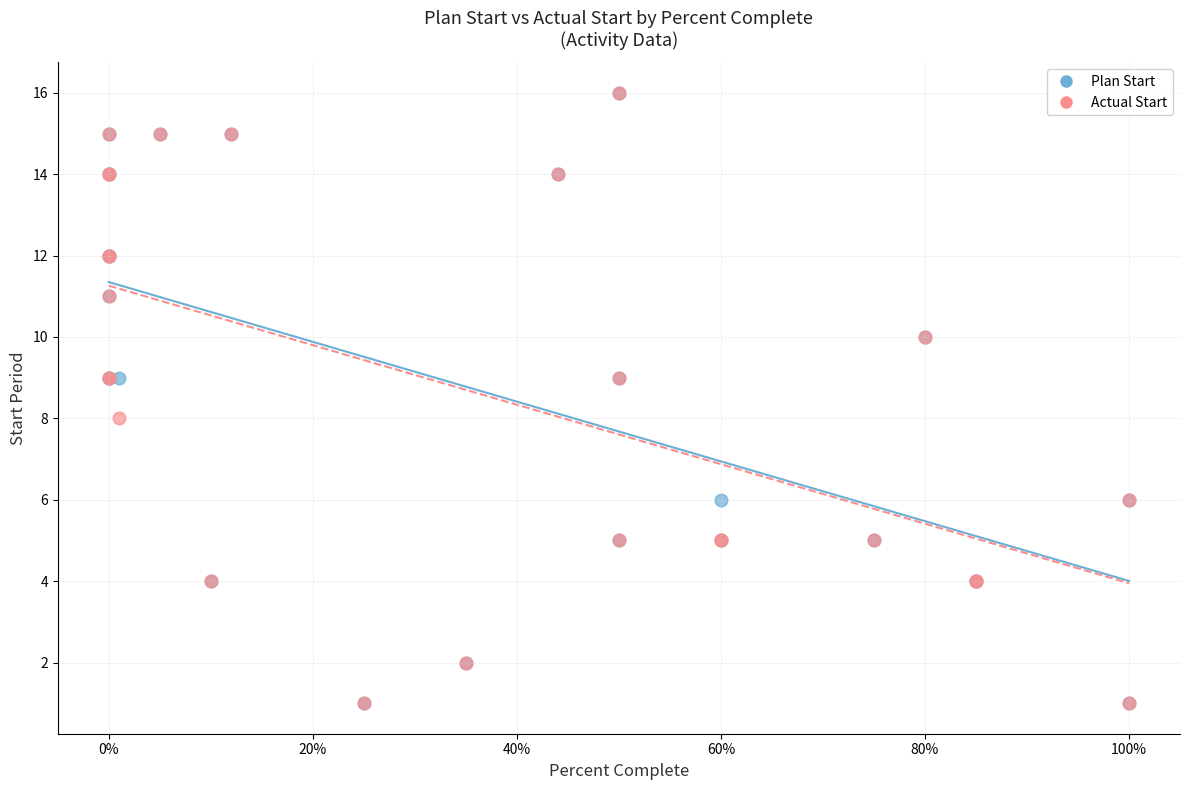

What are all the series names shown in the legend?

Plan Start, Actual Start